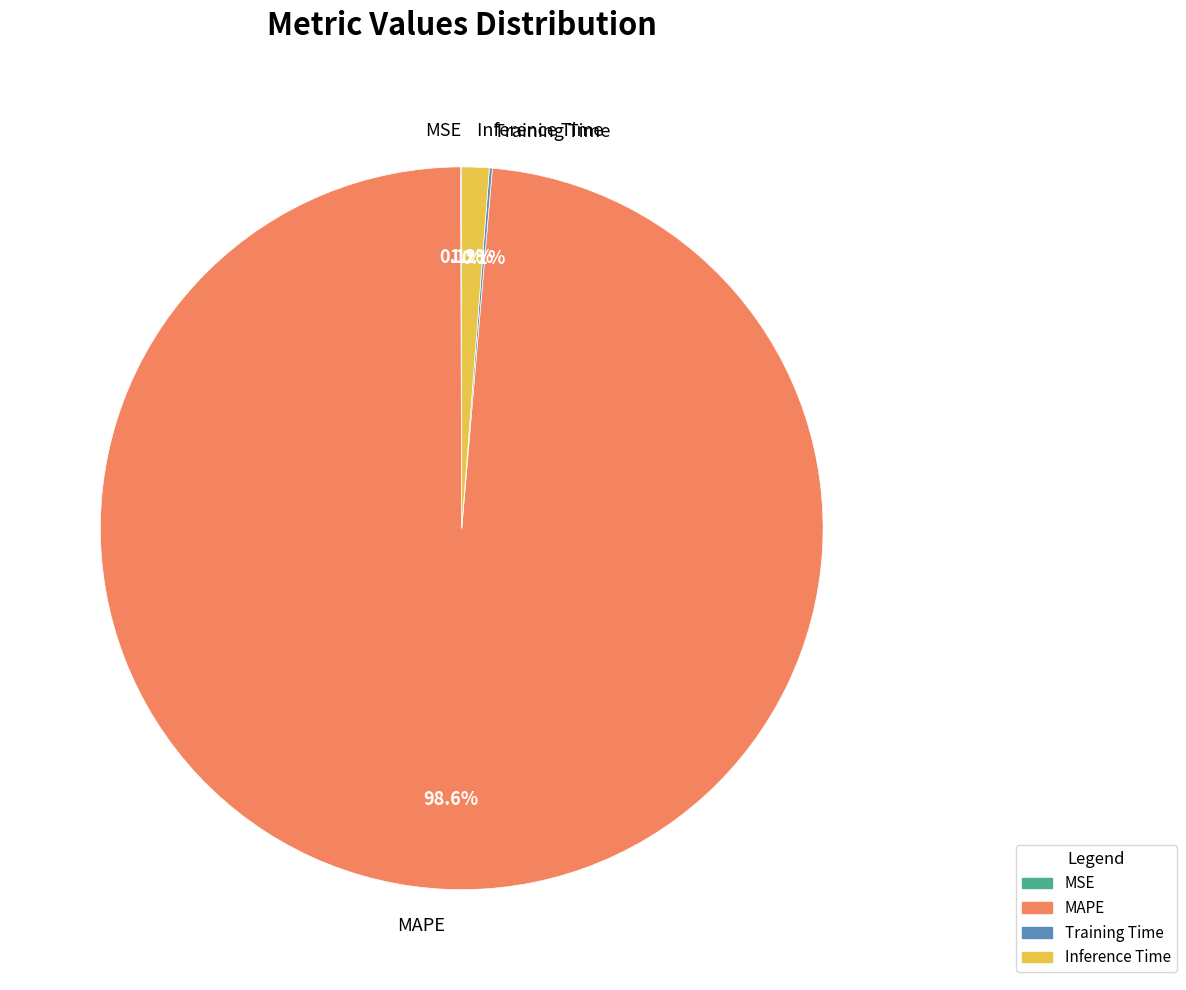

To the nearest percent, what is the difference between the MAPE and Inference Time slice percentages?

97%